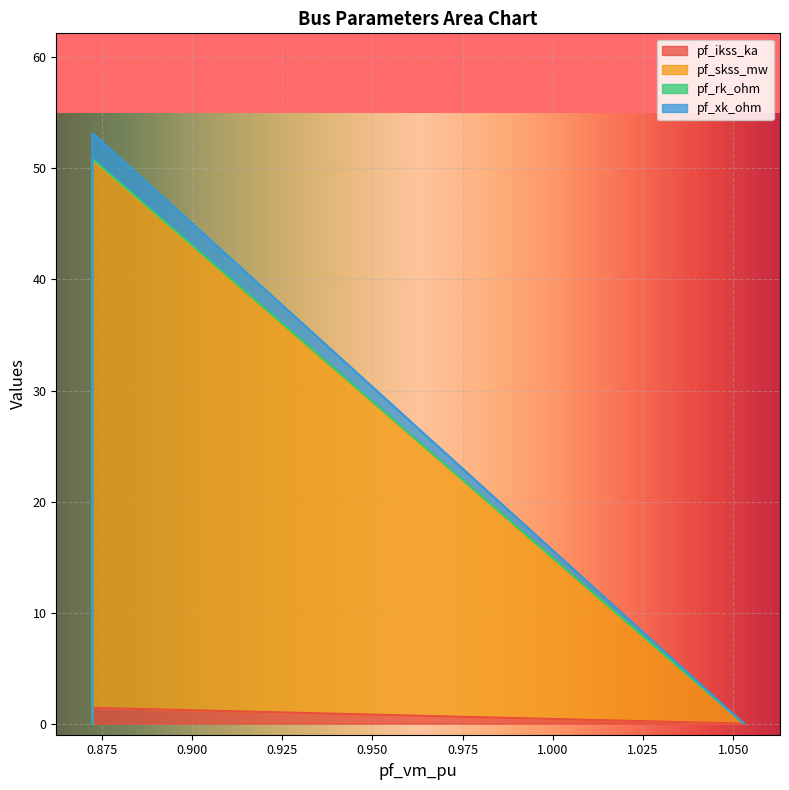

What are all the series names shown in the legend?

pf_ikss_ka, pf_skss_mw, pf_rk_ohm, pf_xk_ohm